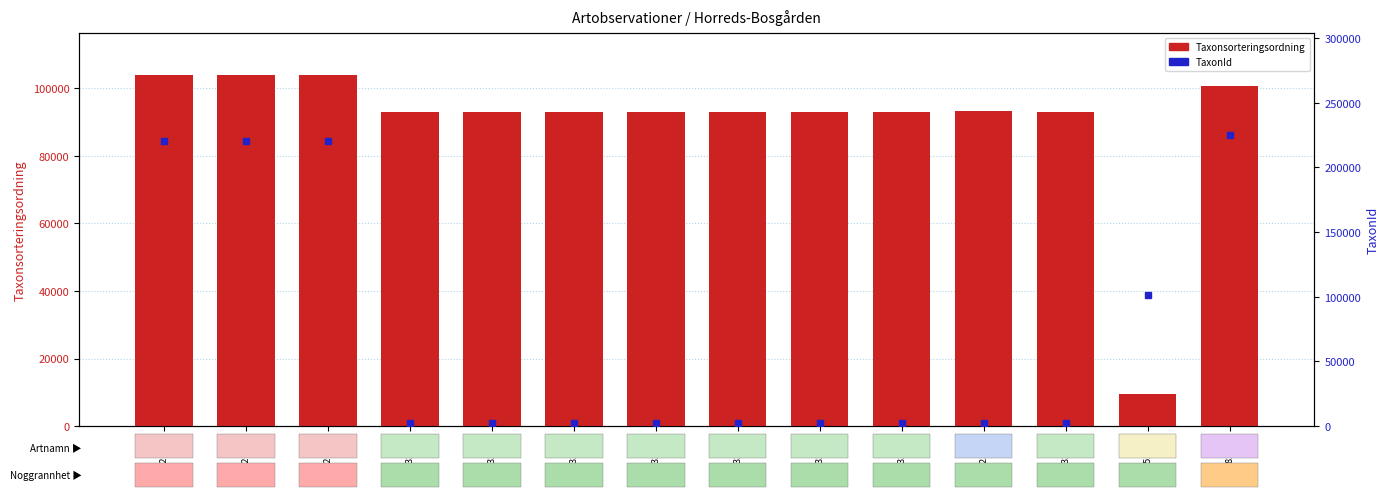

What is the label of the 8th bar from the right?

732032